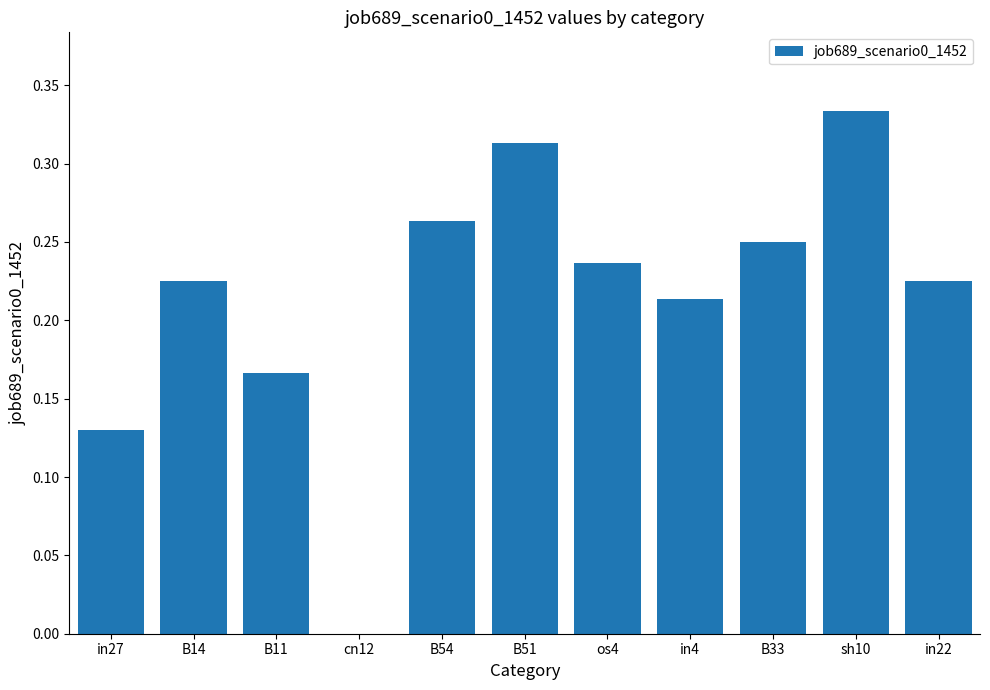

At which category does the chart reach its peak across all series?

sh10